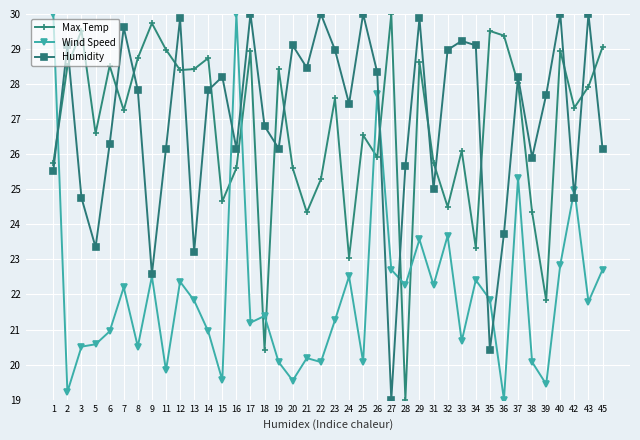

At which label does Humidity reach its minimum?

27